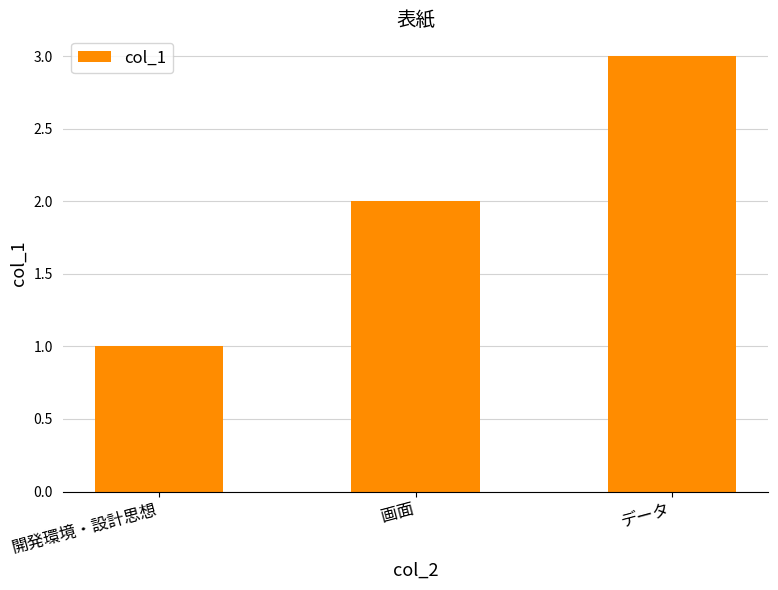

At which category does the chart reach its minimum across all series?

開発環境・設計思想